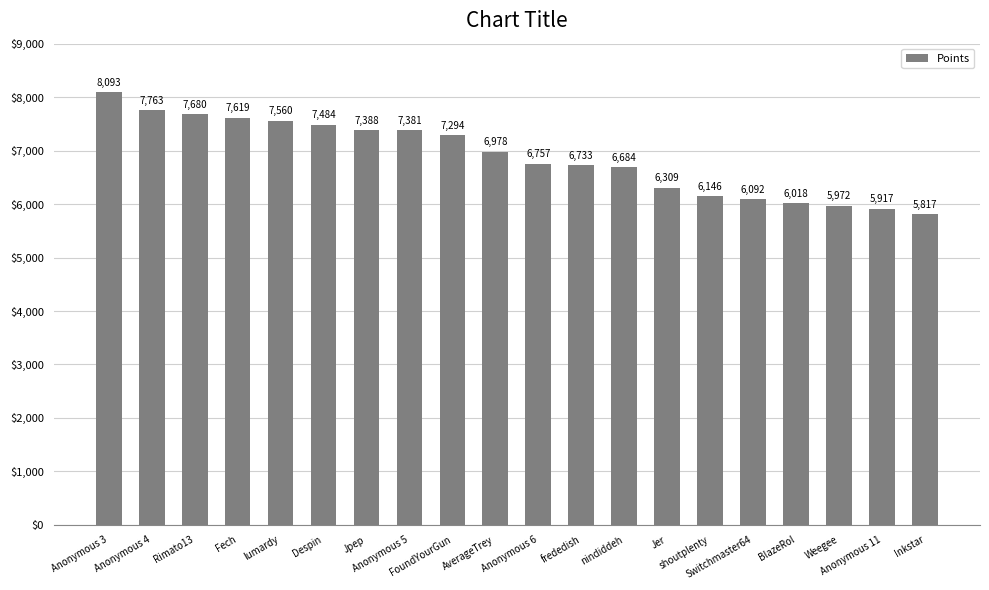

The chart shows a value of 8093 at Anonymous 3. True or false?

True